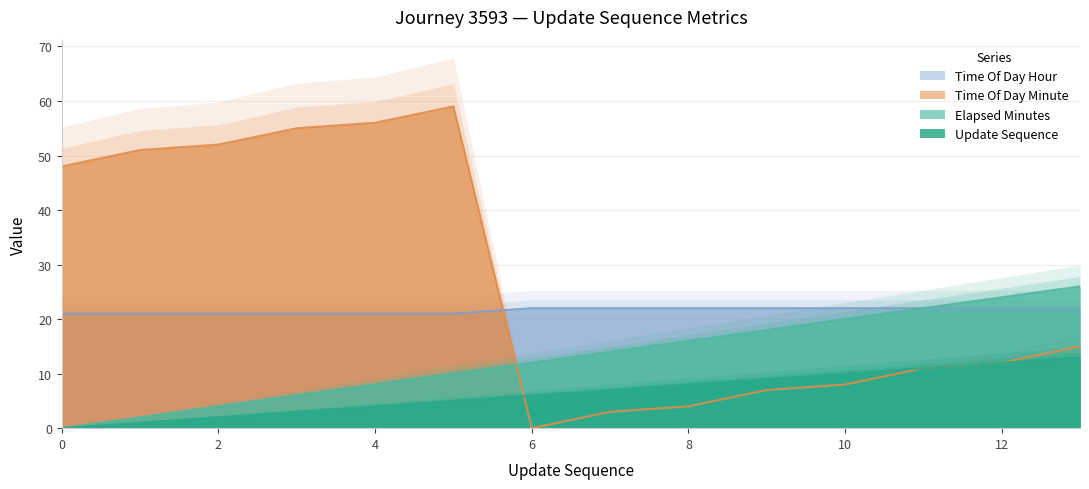

Is it true that time_of_day_minute equals 65 at 0?

False